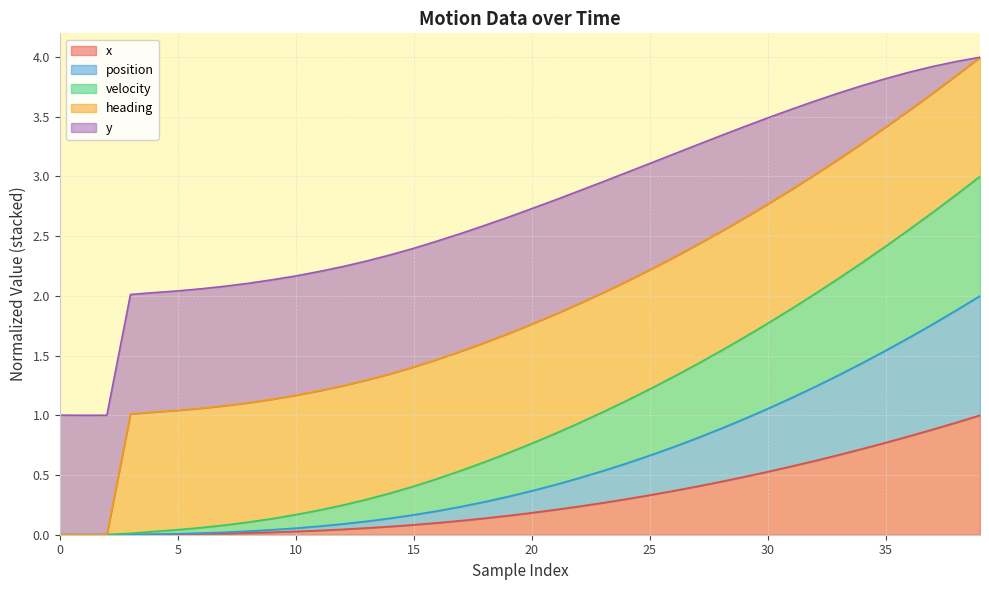

True or false: x has a value of 1.2 at 35.

False